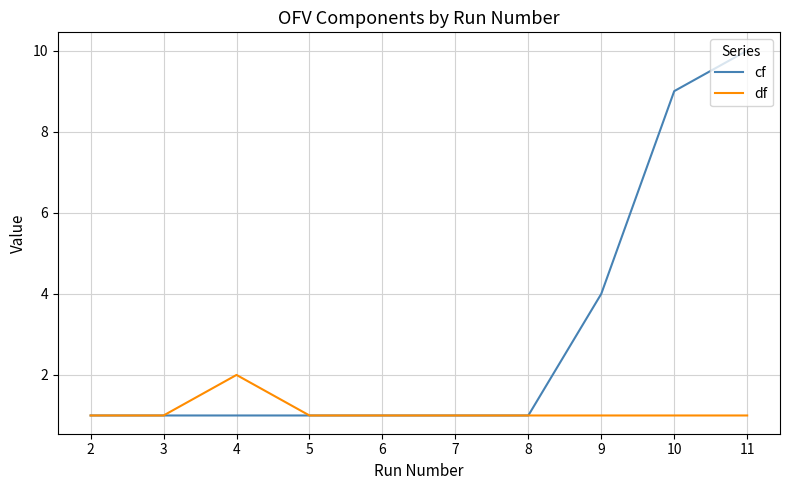

At which label is cf closest to 5?

9